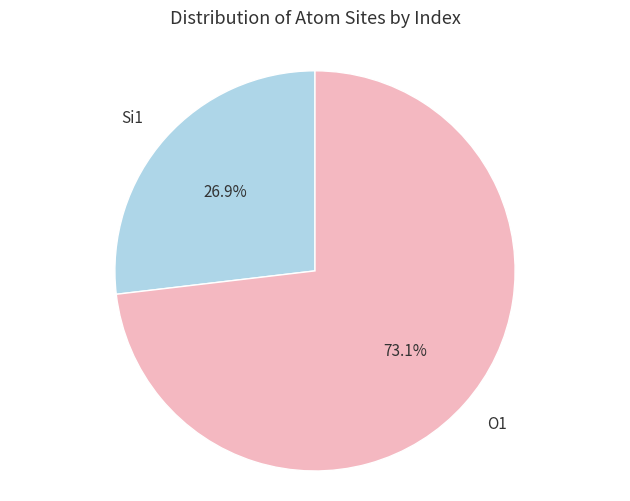

How many segments does this pie chart have?

2